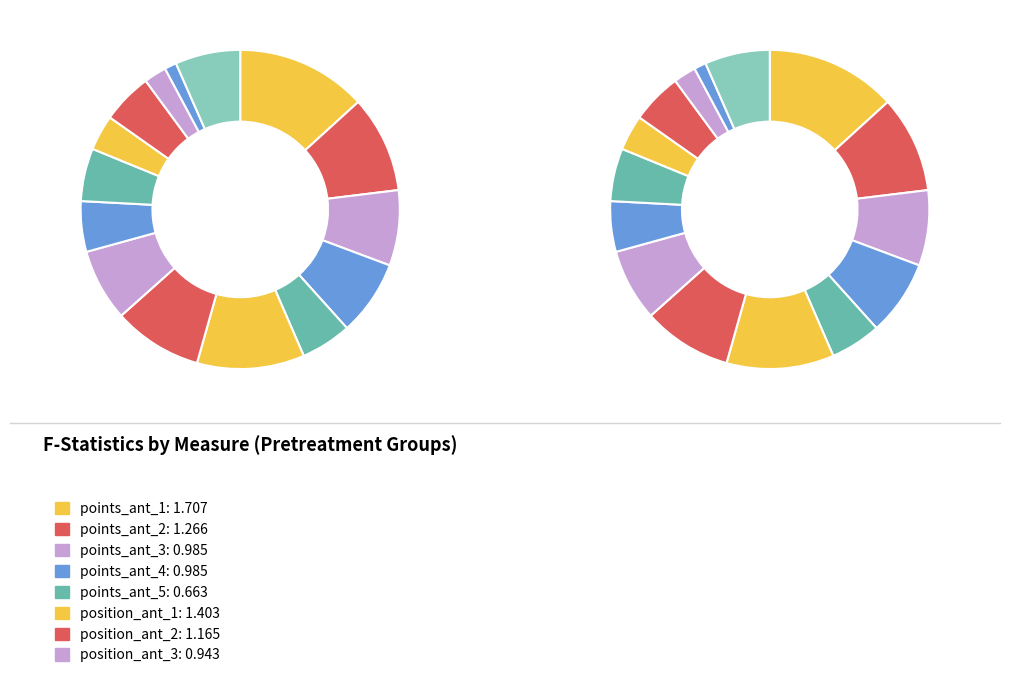

What is the change in value from position_ant_5 to promoccup_ant_3?

-0.4